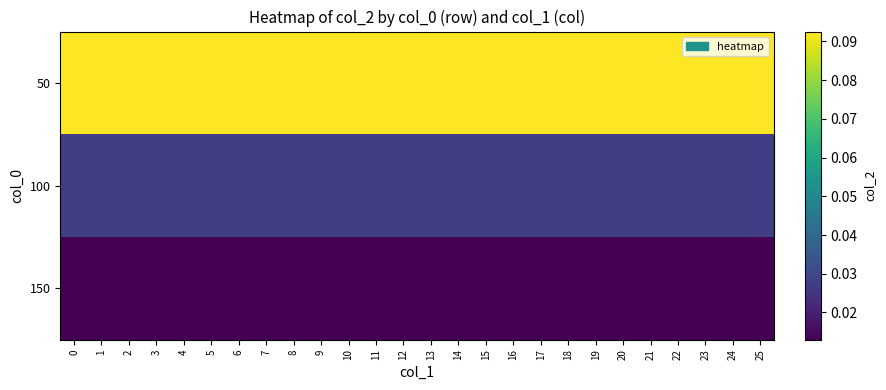

Reading left to right, list all the values displayed in this chart.

50: 0=0.1	1=0.1	2=0.1	3=0.1	4=0.1	5=0.1	6=0.1	7=0.1	8=0.1	9=0.1	10=0.1	11=0.1	12=0.1	13=0.1	14=0.1	15=0.1	16=0.1	17=0.1	18=0.1	19=0.1	20=0.1	21=0.1	22=0.1	23=0.1	24=0.1	25=0.1
100: 0=0.0	1=0.0	2=0.0	3=0.0	4=0.0	5=0.0	6=0.0	7=0.0	8=0.0	9=0.0	10=0.0	11=0.0	12=0.0	13=0.0	14=0.0	15=0.0	16=0.0	17=0.0	18=0.0	19=0.0	20=0.0	21=0.0	22=0.0	23=0.0	24=0.0	25=0.0
150: 0=0.0	1=0.0	2=0.0	3=0.0	4=0.0	5=0.0	6=0.0	7=0.0	8=0.0	9=0.0	10=0.0	11=0.0	12=0.0	13=0.0	14=0.0	15=0.0	16=0.0	17=0.0	18=0.0	19=0.0	20=0.0	21=0.0	22=0.0	23=0.0	24=0.0	25=0.0